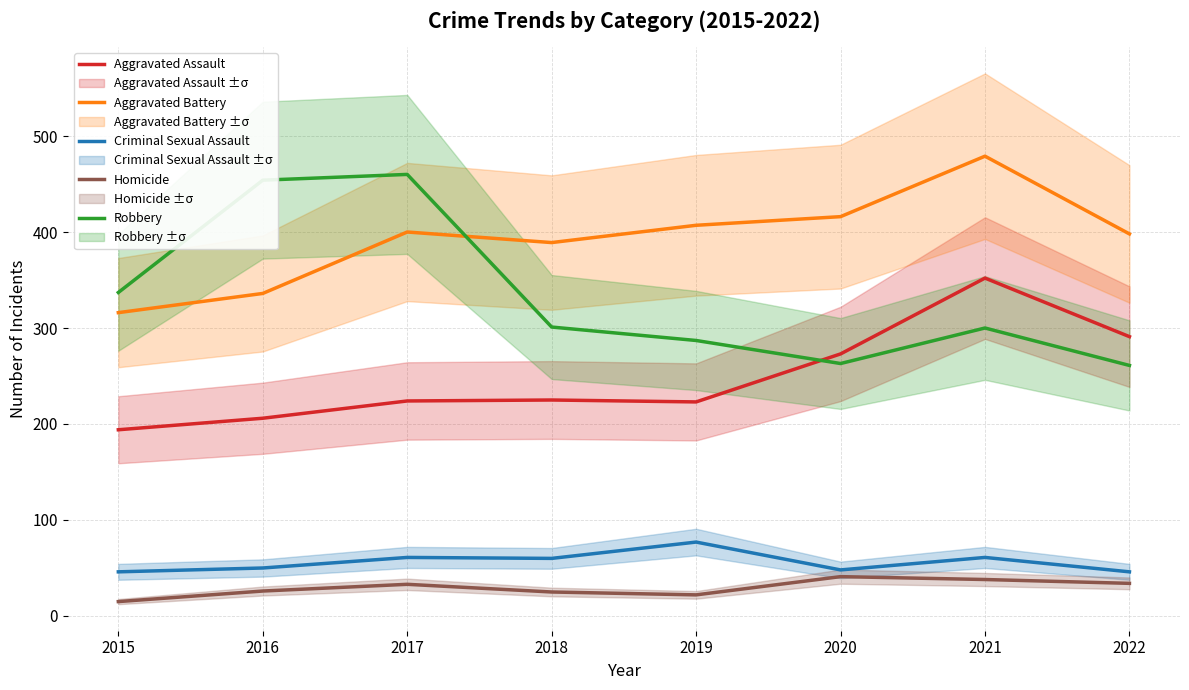

The Homicide series shows 4 at 2019. True or false?

False